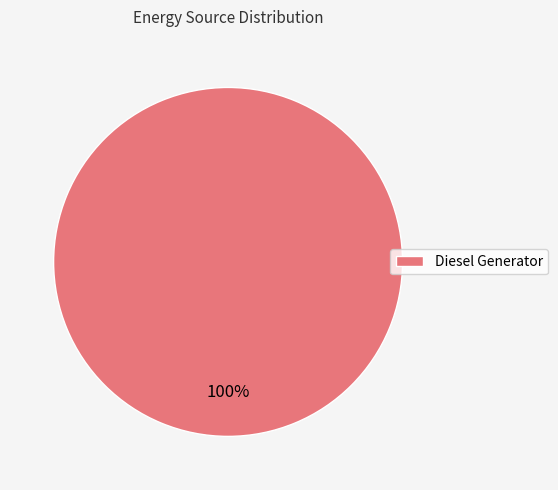

To the nearest percent, what percentage of the pie is Diesel Generator?

100%